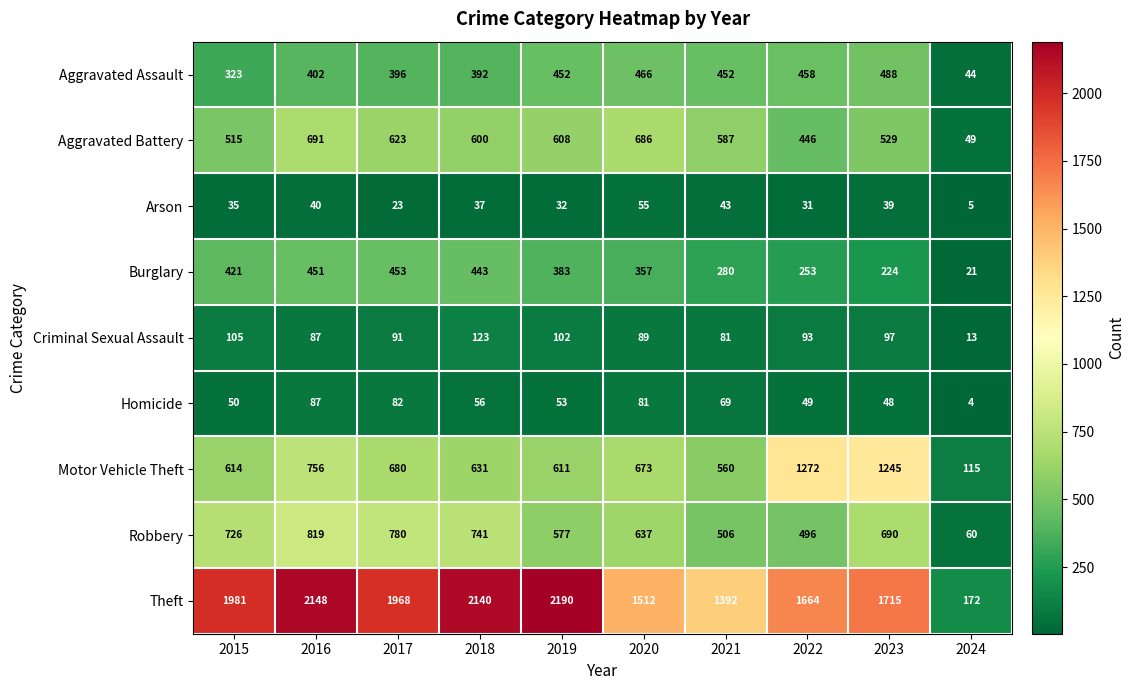

Which series has the largest total across all categories?

Theft